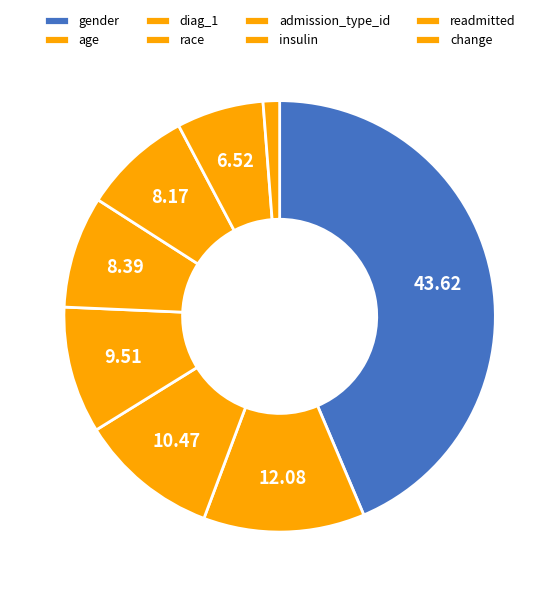

Which slice is the largest?

gender